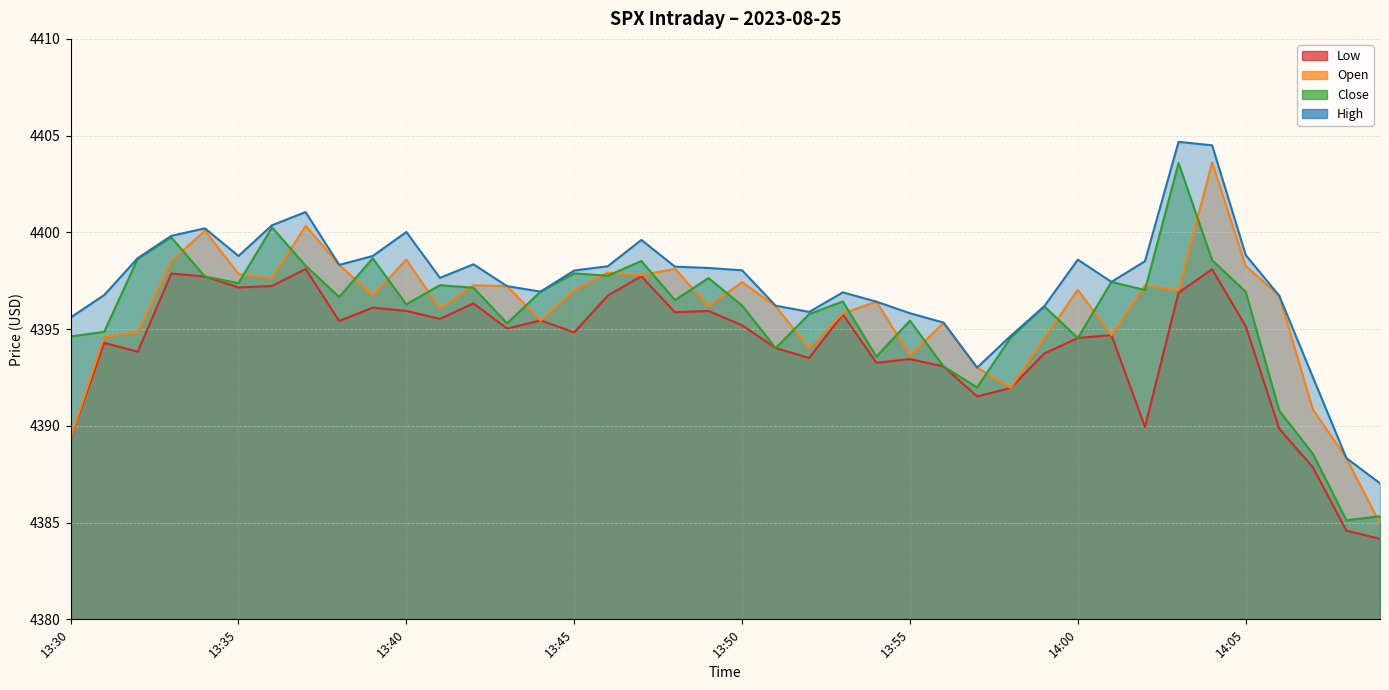

What is the maximum value for low?

4398.1